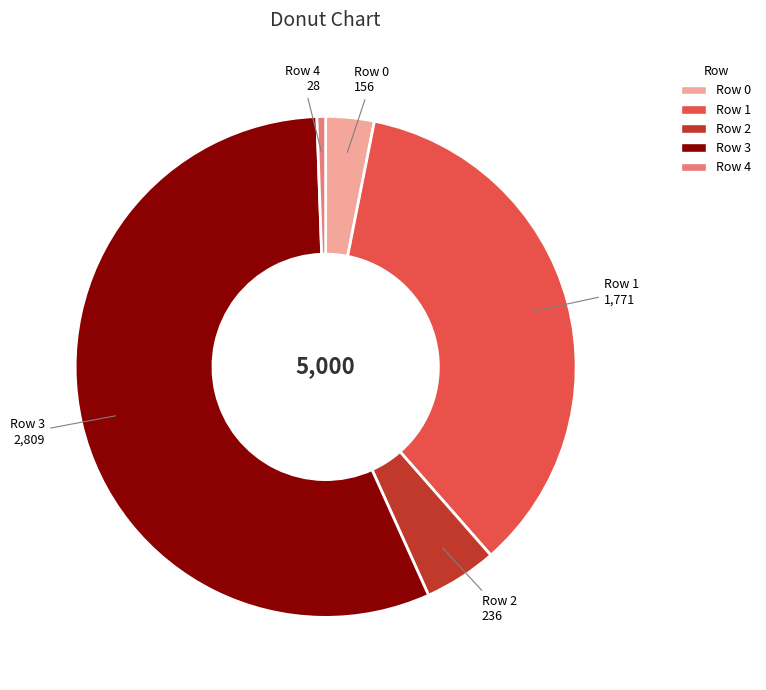

Rank the categories by value from highest to lowest.

Row 3, Row 1, Row 2, Row 0, Row 4